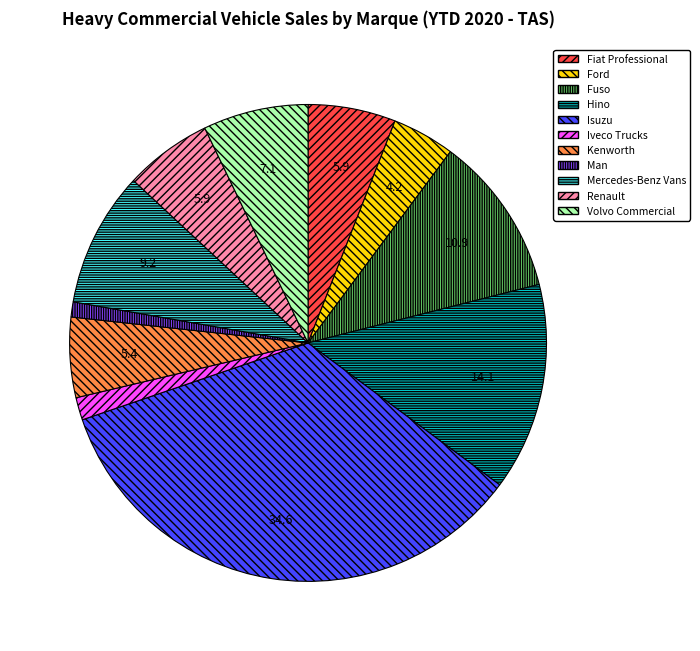

The Renault slice represents 6% of the pie. True or false?

True